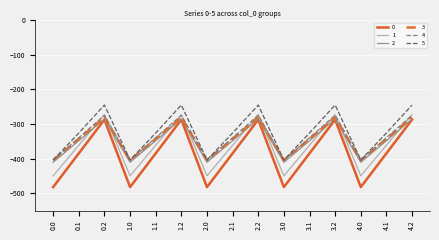

Is the value of 1 at 4.1 greater than the value of 3 at 1.2?

No